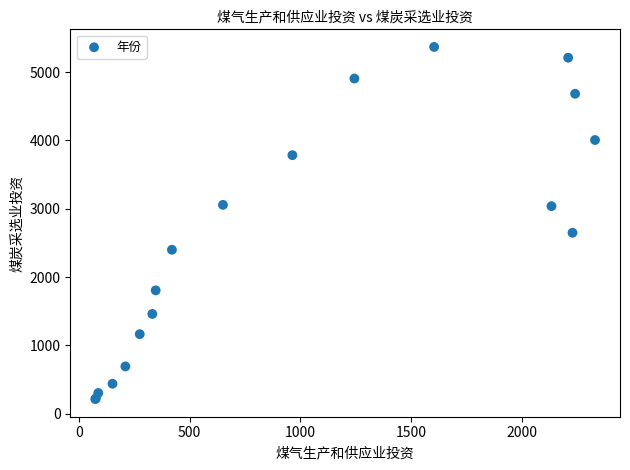

What Y value in the scatter plot is closest to 2790?

2648.4